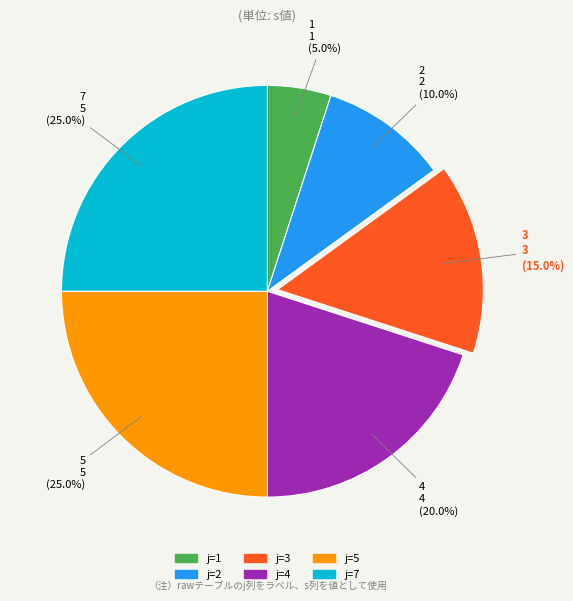

Is there any slice that represents more than half of the pie?

No